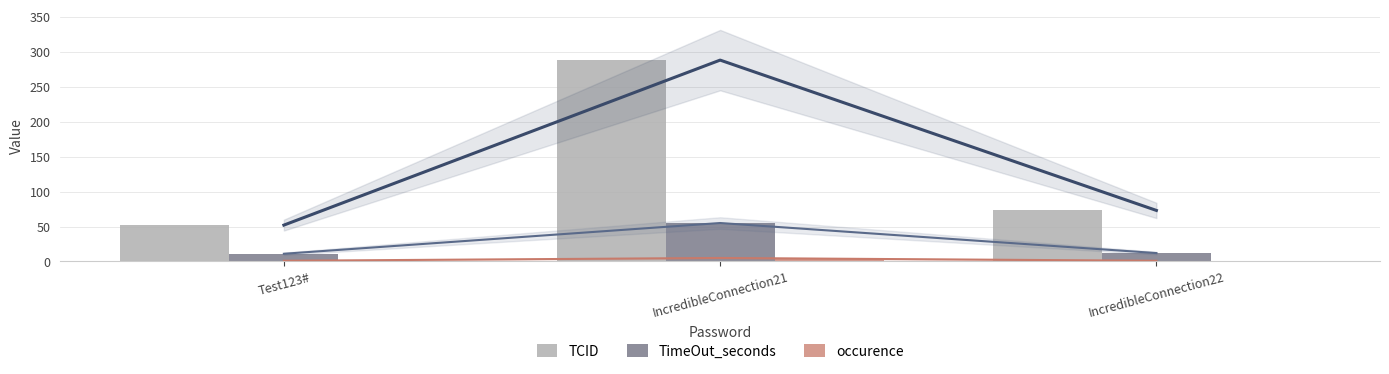

Does the chart contain any negative values?

No